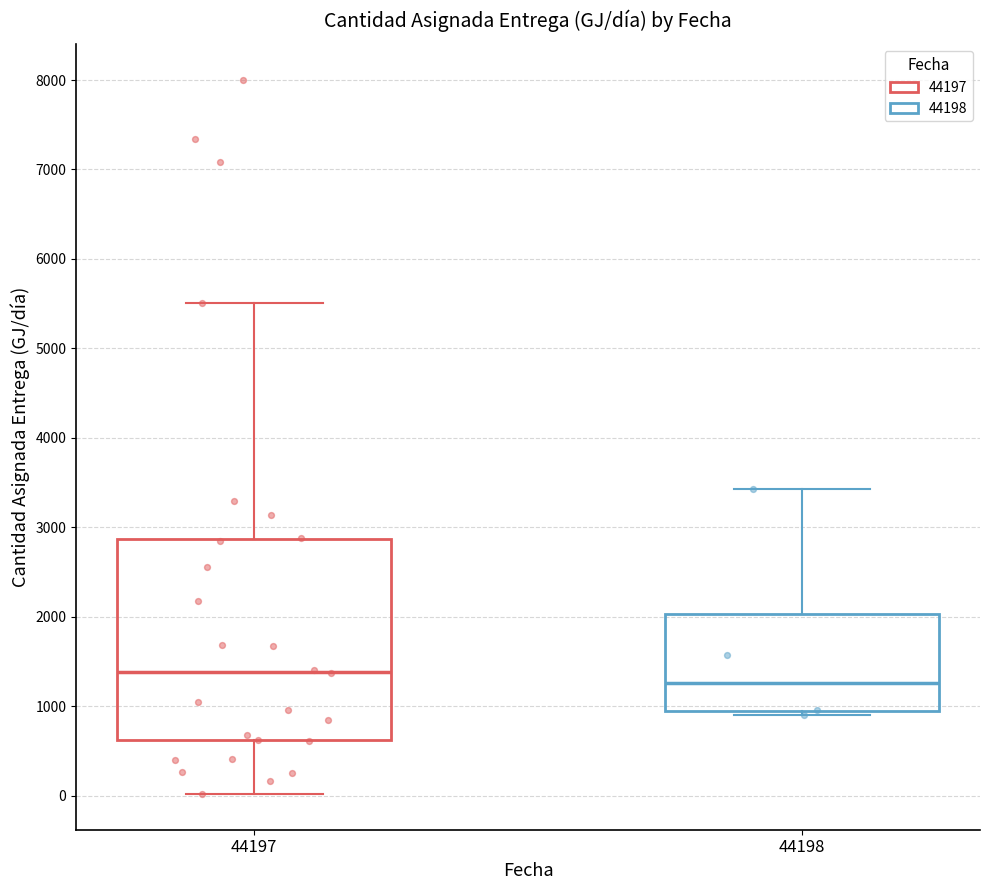

Which box is the tallest, from its lower edge to its upper edge?

44197